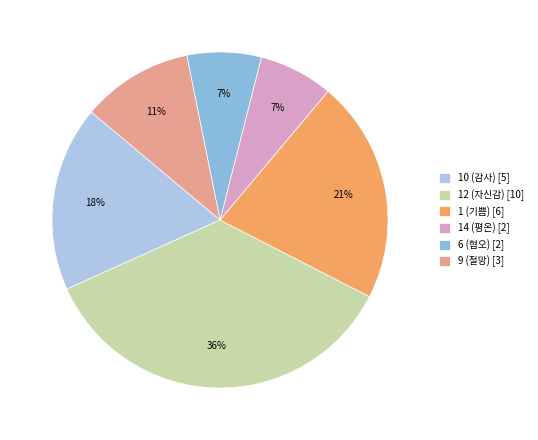

To the nearest percent, what is the combined percentage of 6 (혐오) and 10 (감사)?

25%